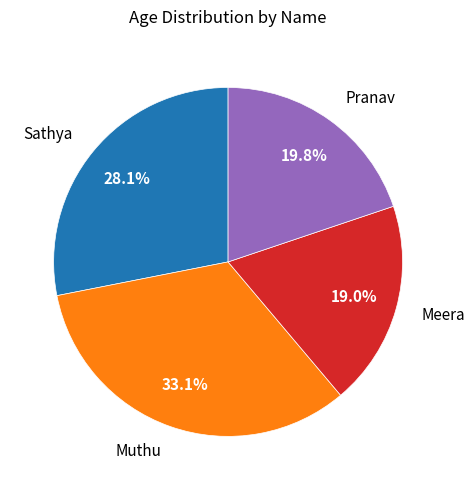

To the nearest percent, what percentage of the pie is Meera?

19%